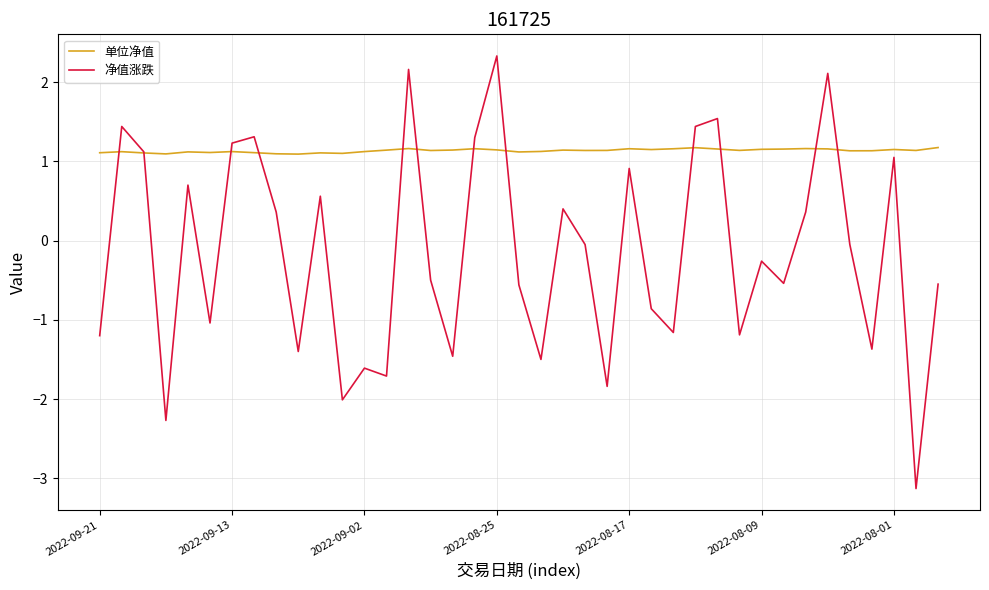

Which series ends up on top after the final intersection of 单位净值 and 净值涨跌?

单位净值